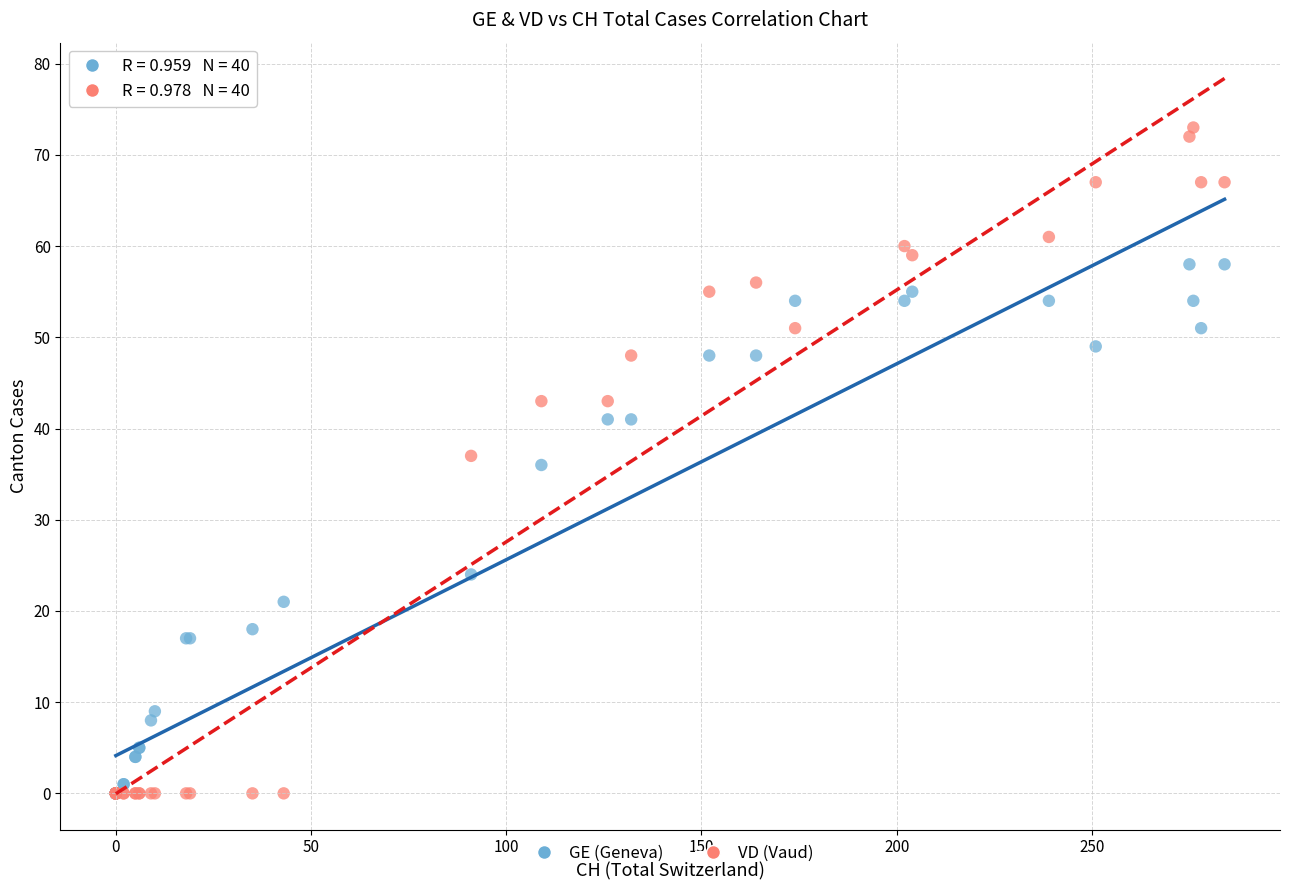

In the GE (Geneva) series, what Y value is closest to 29?

24